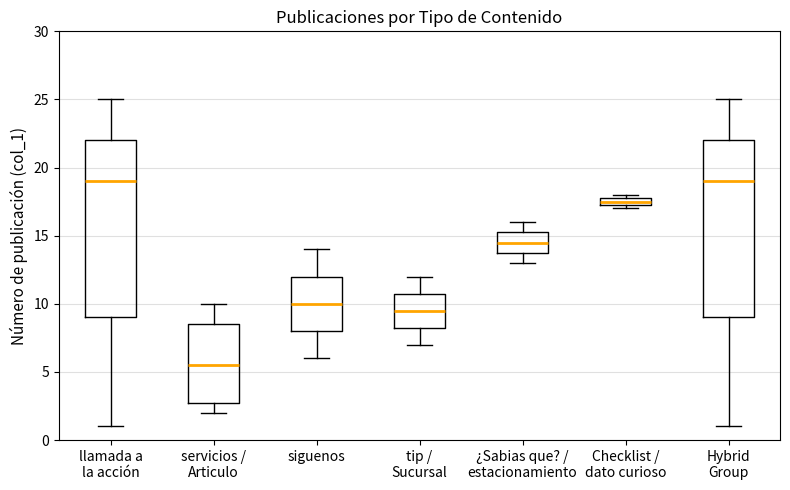

Which box has the lowest median line?

servicios / Articulo